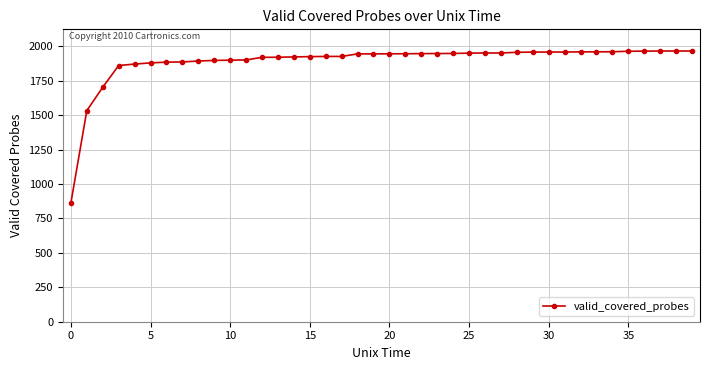

What is the average value?

1890.7